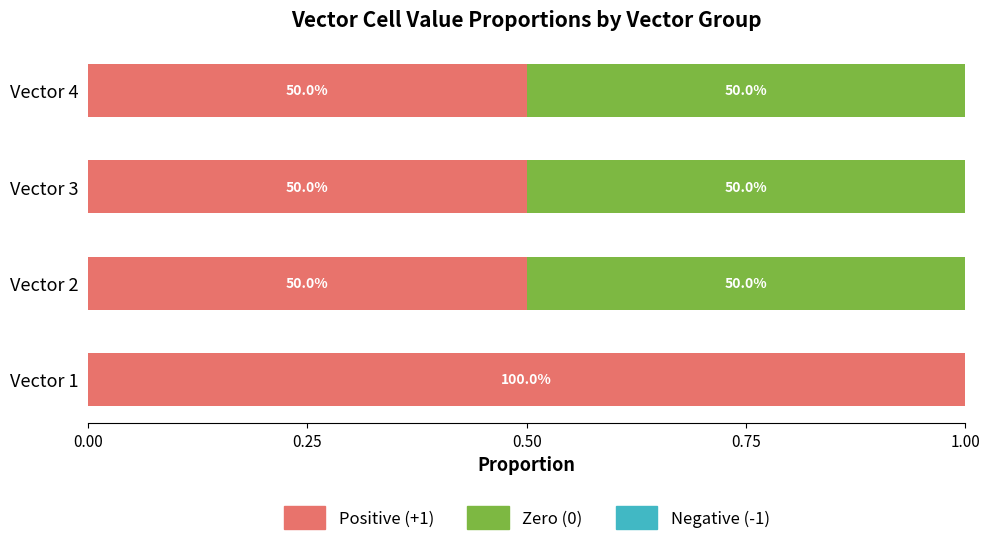

What are all the series names shown in the legend?

Positive (+1), Zero (0), Negative (-1)